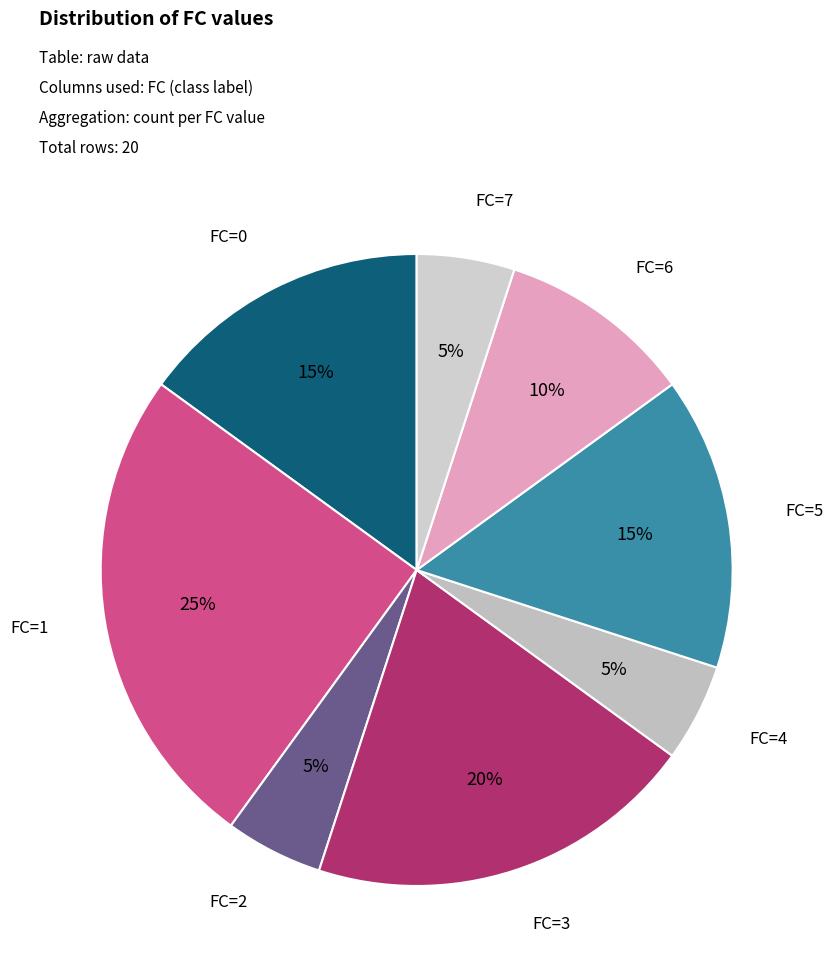

To the nearest percent, what is the average slice percentage?

12%